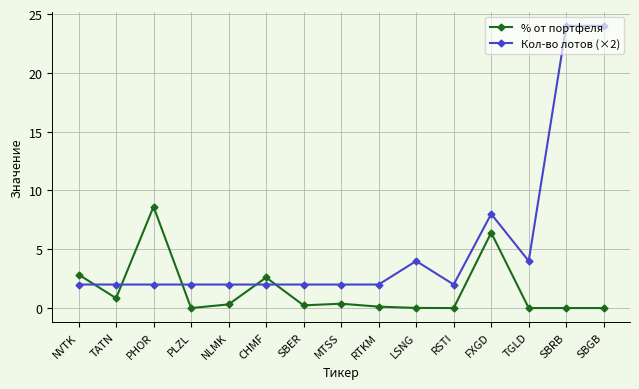

Between which two adjacent categories do Кол-во лотов (×2) and % от портфеля first intersect?

NVTK and TATN